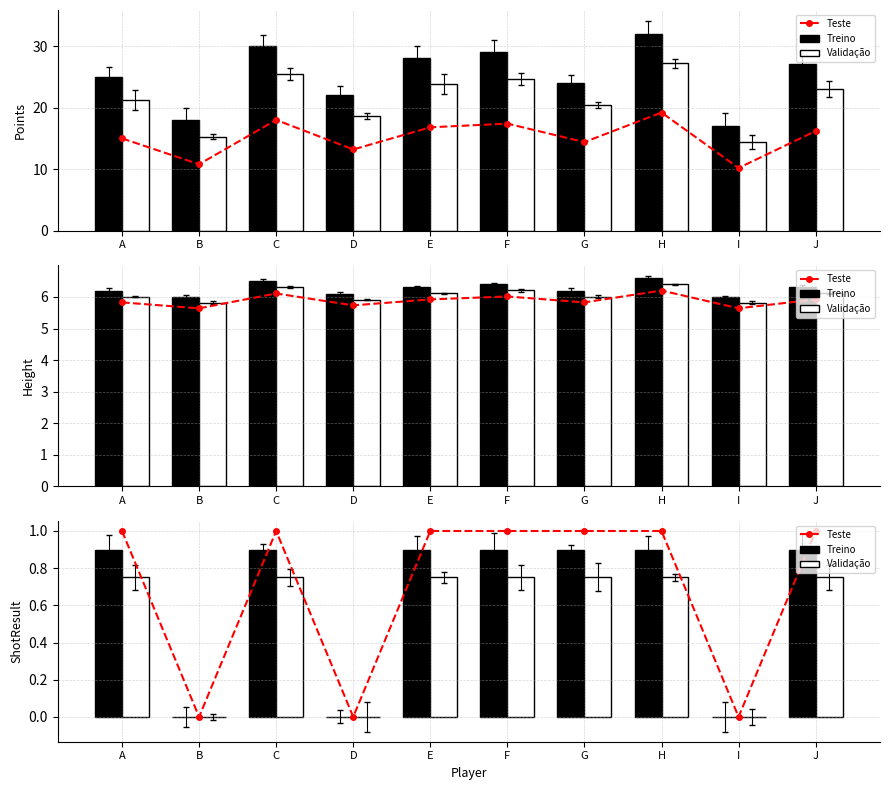

How many data points in Teste are less than 1?

3